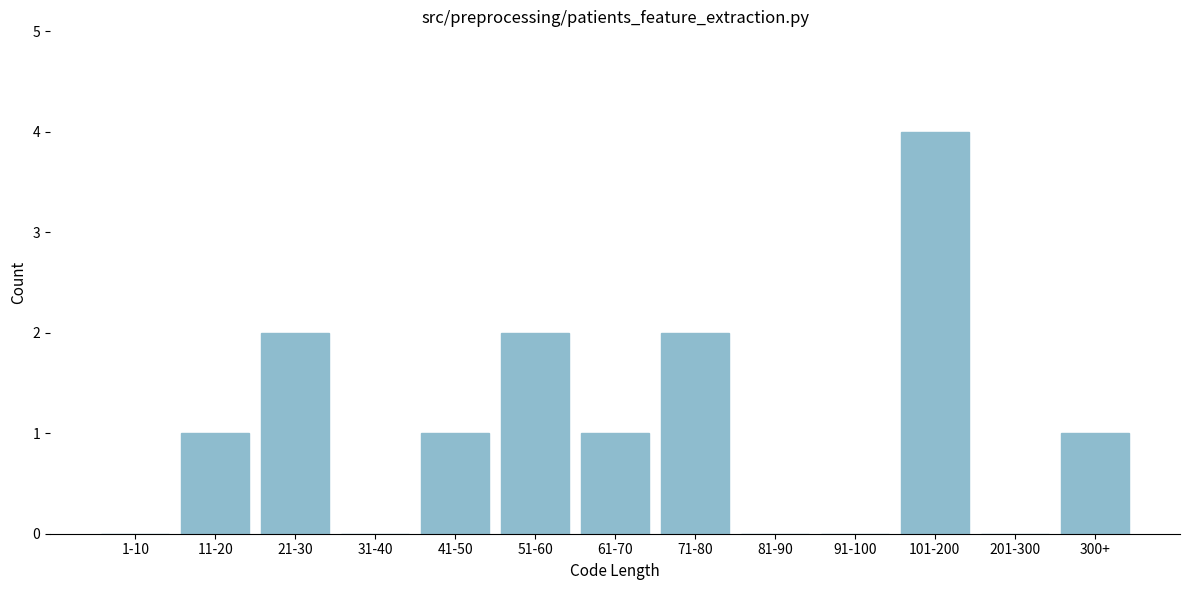

Reading left to right, what are all the values shown in this chart?

1-10=0	11-20=1	21-30=2	31-40=0	41-50=1	51-60=2	61-70=1	71-80=2	81-90=0	91-100=0	101-200=4	201-300=0	300+=1